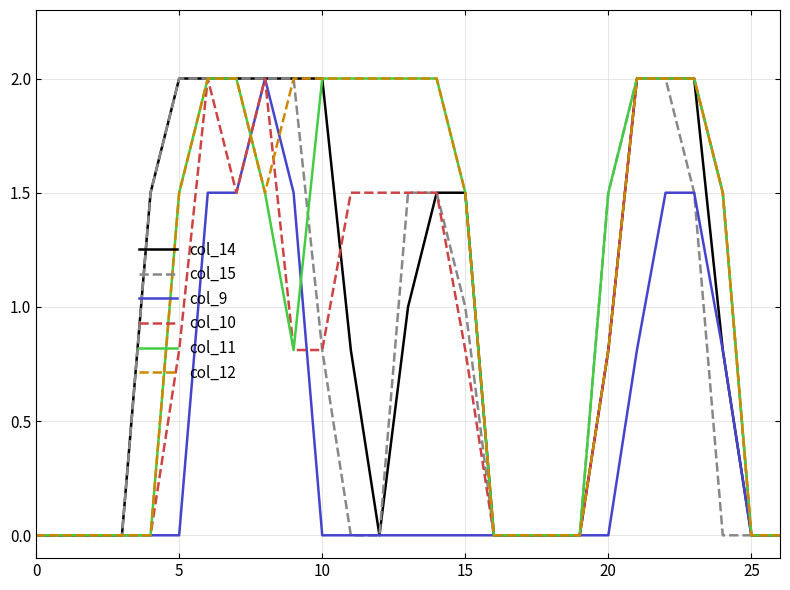

What is the highest value of the col_14 series?

2.0